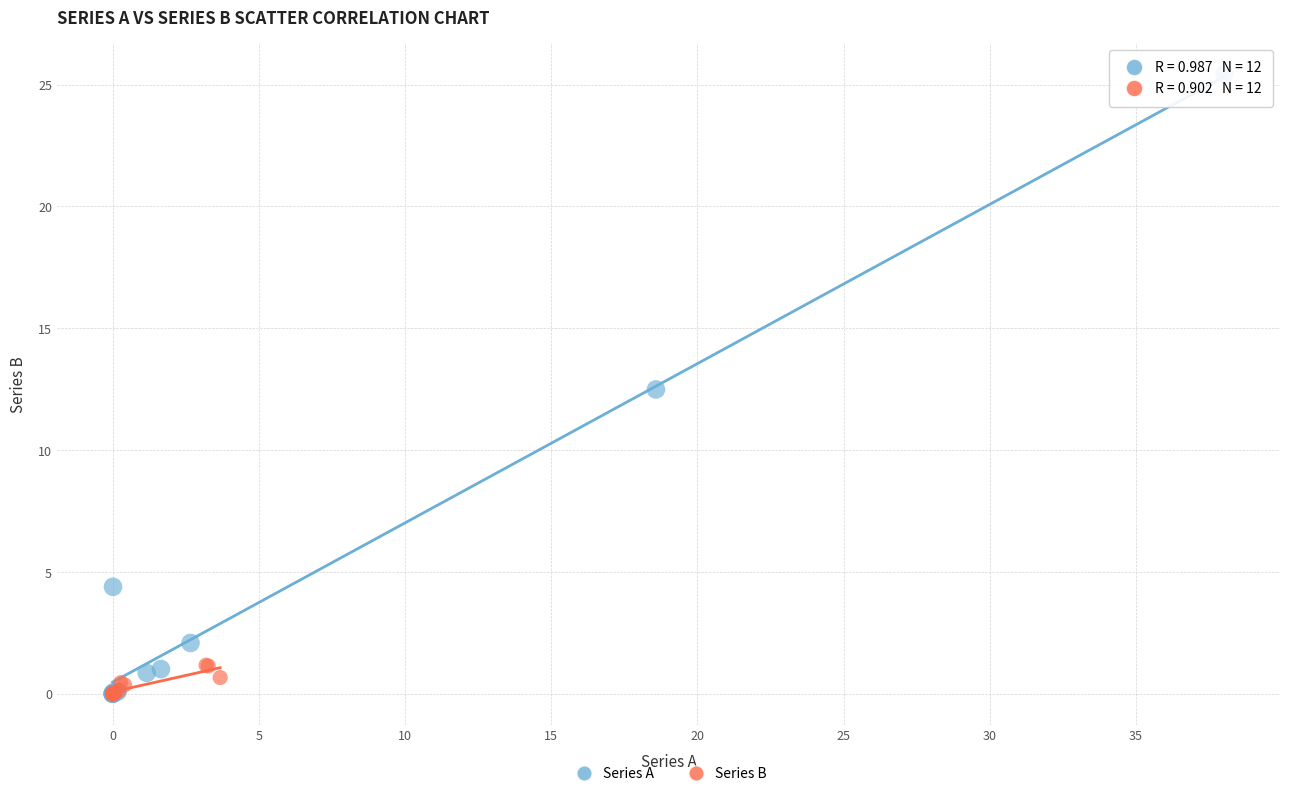

Which series has the widest spread of Y values?

Series A